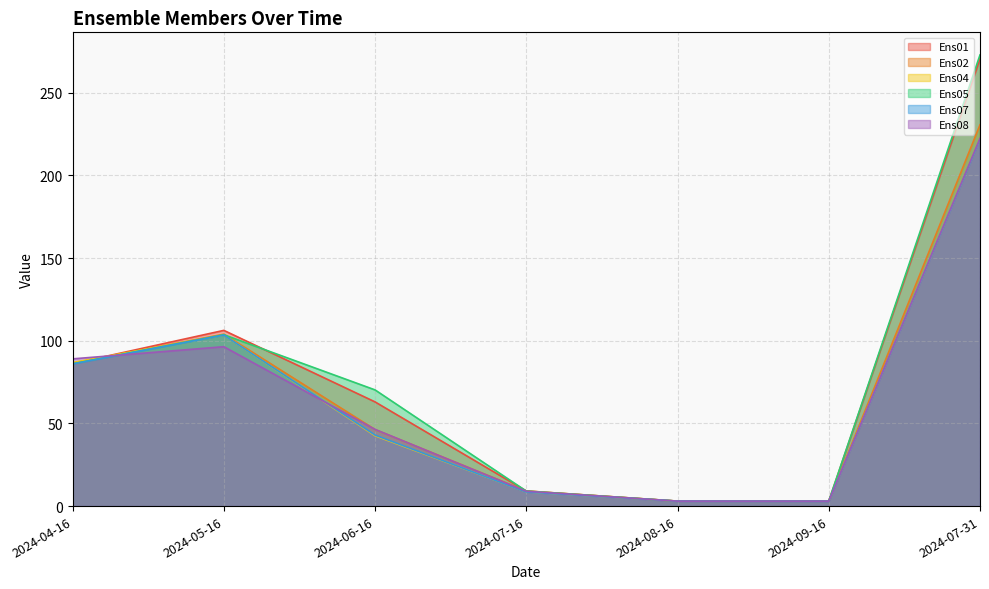

True or false: Ens07 and Ens04 intersect in this chart.

True